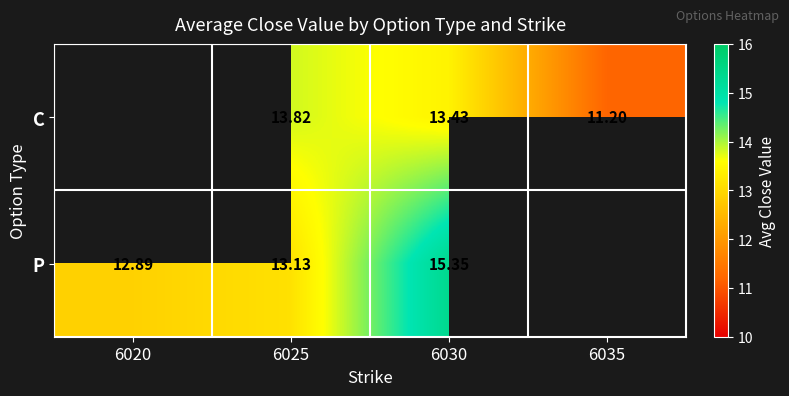

Rank the series at 6025 from lowest to highest value.

P, C